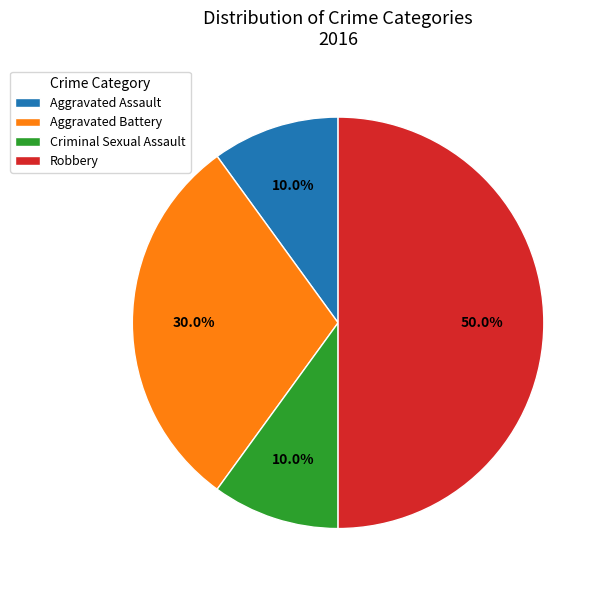

Is the sum of Criminal Sexual Assault and Aggravated Assault greater than half?

No